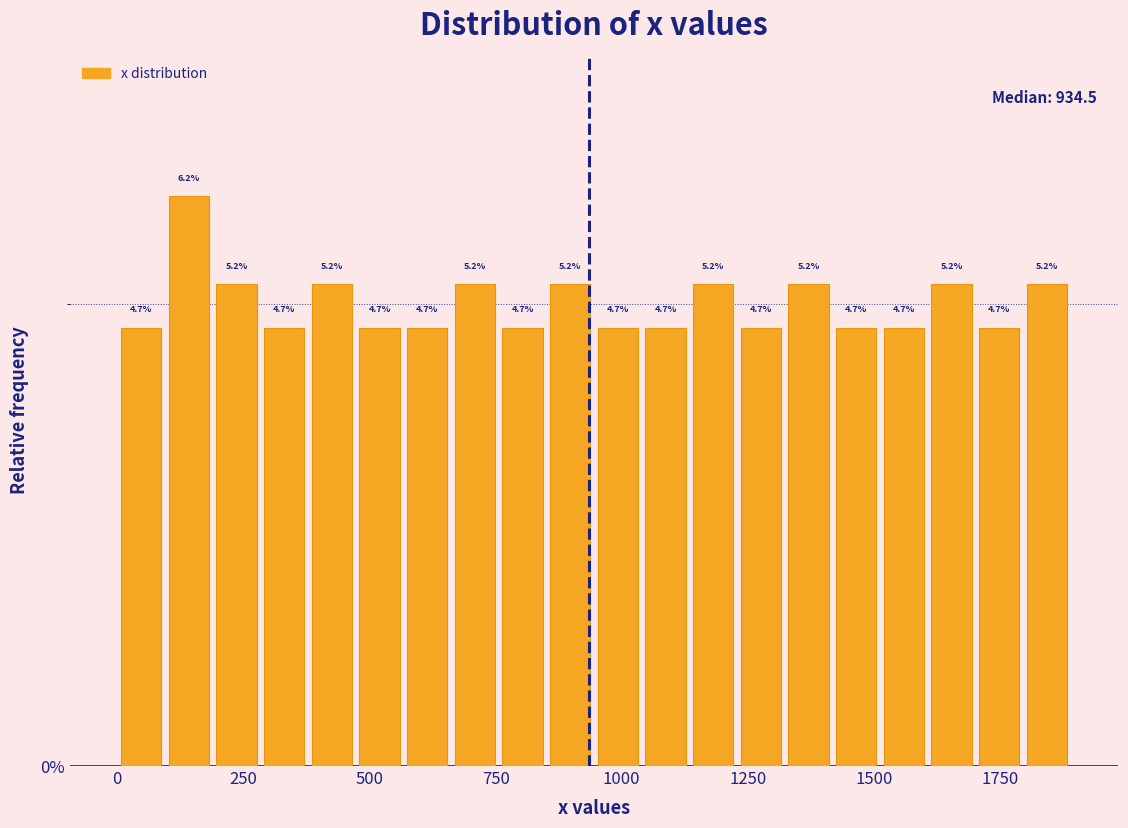

Around what value on the x-axis is the tallest bar? Give the approximate position of its centre, as read against the axis.

150